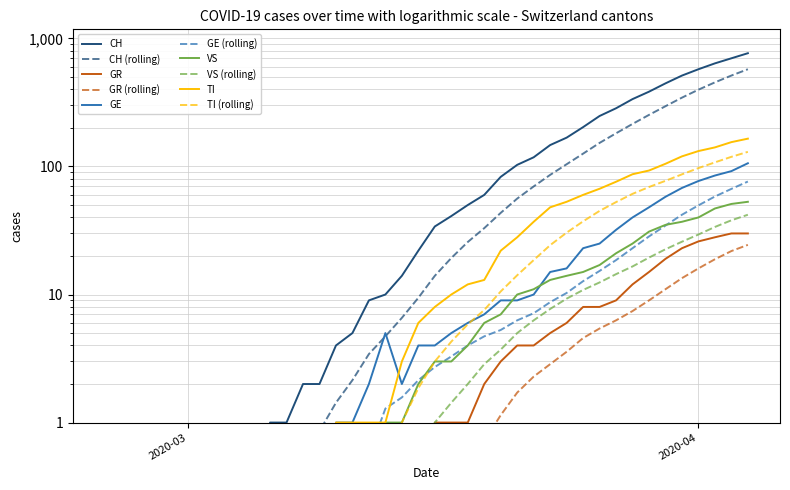

Does the chart have visible grid lines?

Yes